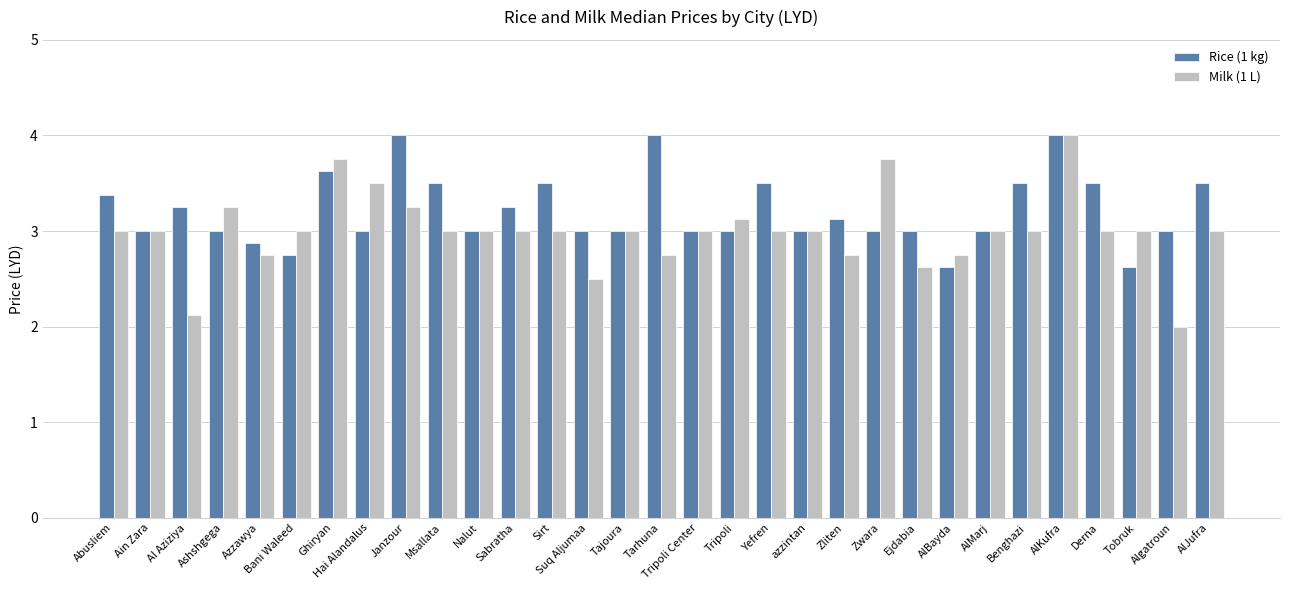

What are all the series names shown in the legend?

Rice (1 kg), Milk (1 L)